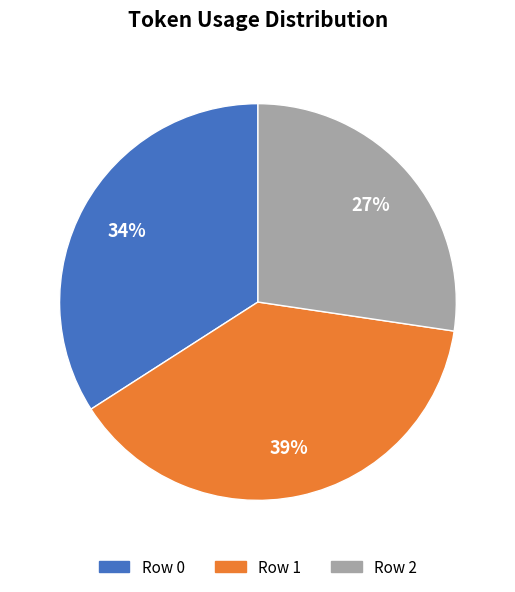

What percentage is the Row 2 slice, to the nearest percent?

27%